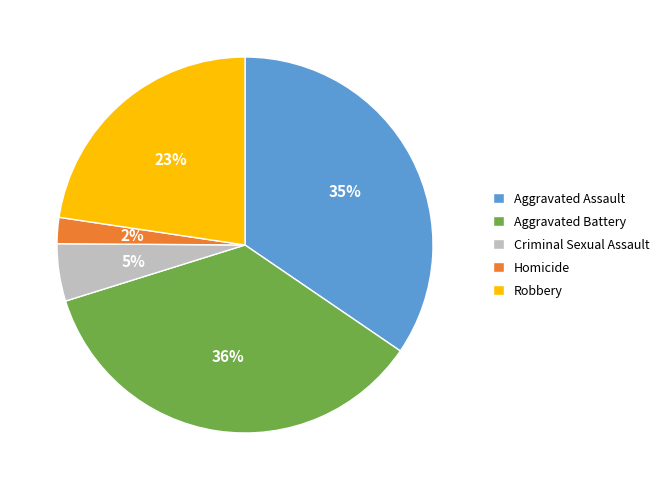

How many segments does this pie chart have?

5